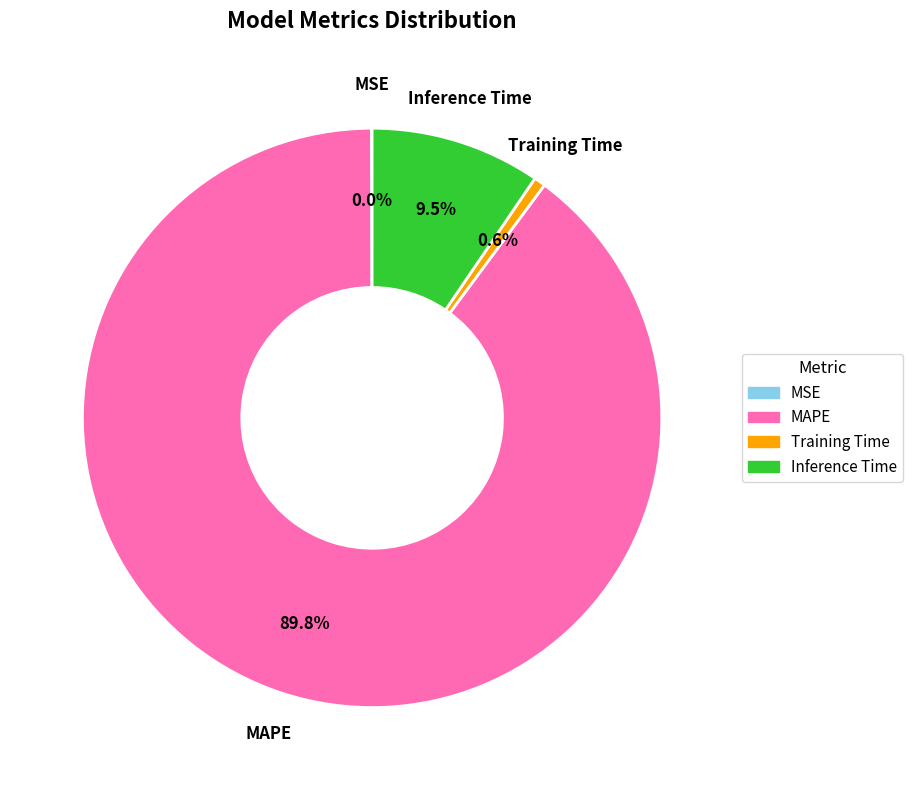

Which slice is the largest?

MAPE